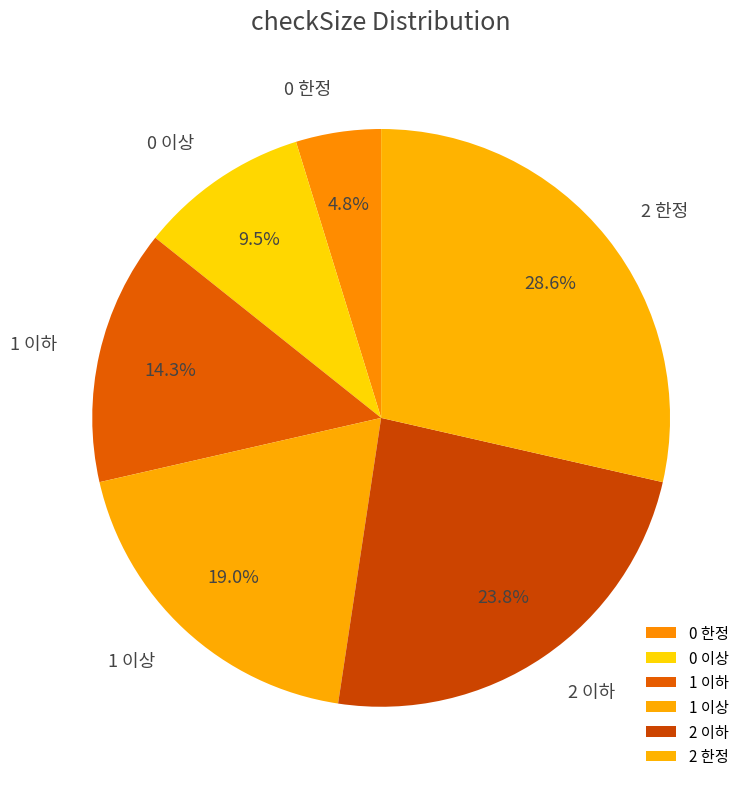

To the nearest percent, what percentage of the pie is 1 이상?

19%